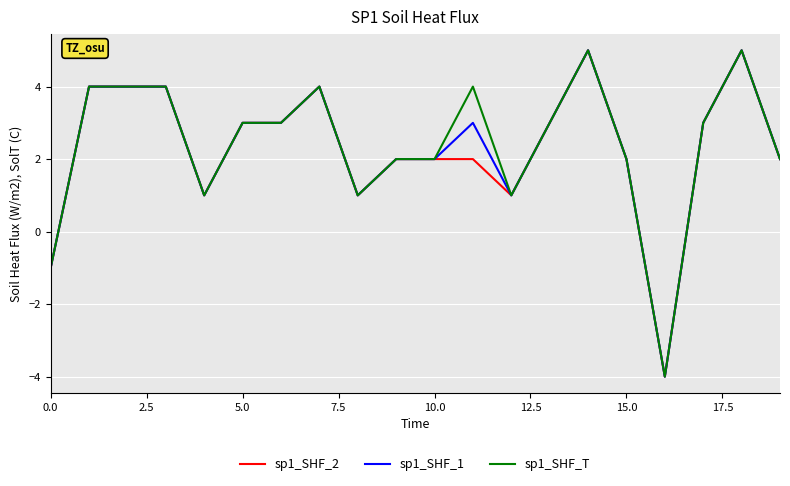

What are all the series names shown in the legend?

sp1_SHF_2, sp1_SHF_1, sp1_SHF_T